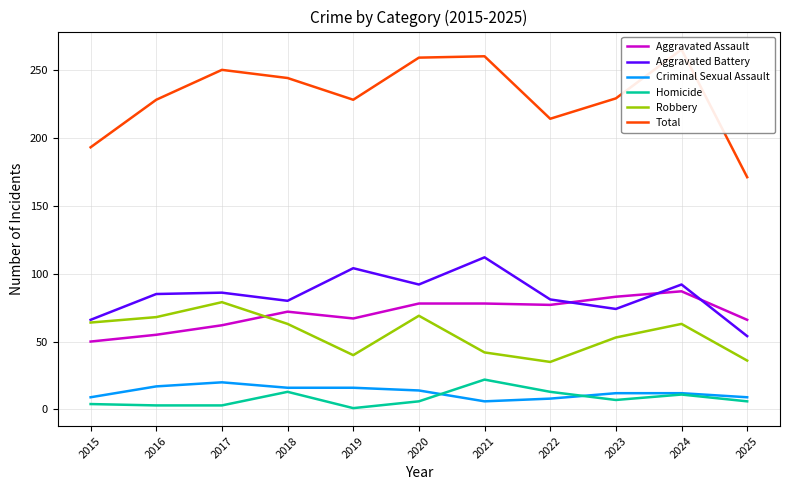

Which label corresponds to the smallest value in the chart?

2019